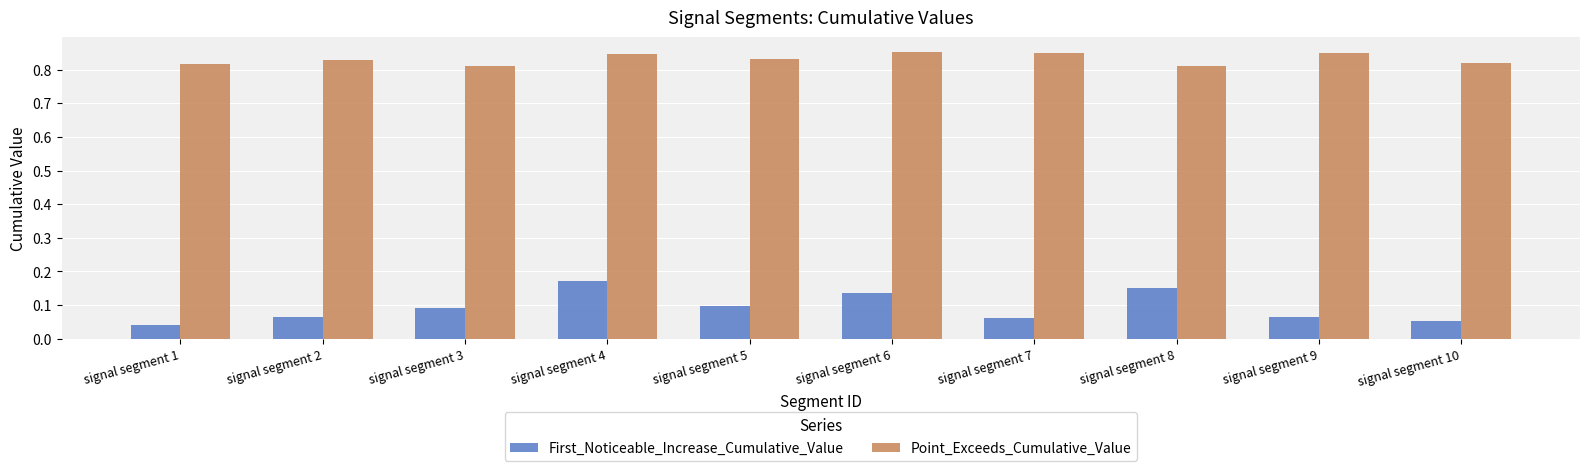

Which series has the widest spread of values?

First_Noticeable_Increase_Cumulative_Value